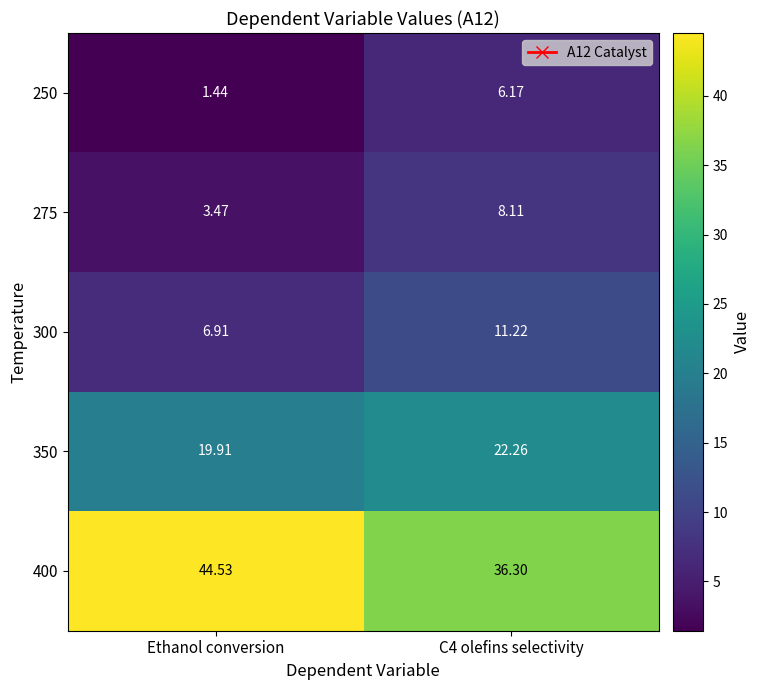

Which label corresponds to the smallest value in the chart?

Ethanol conversion